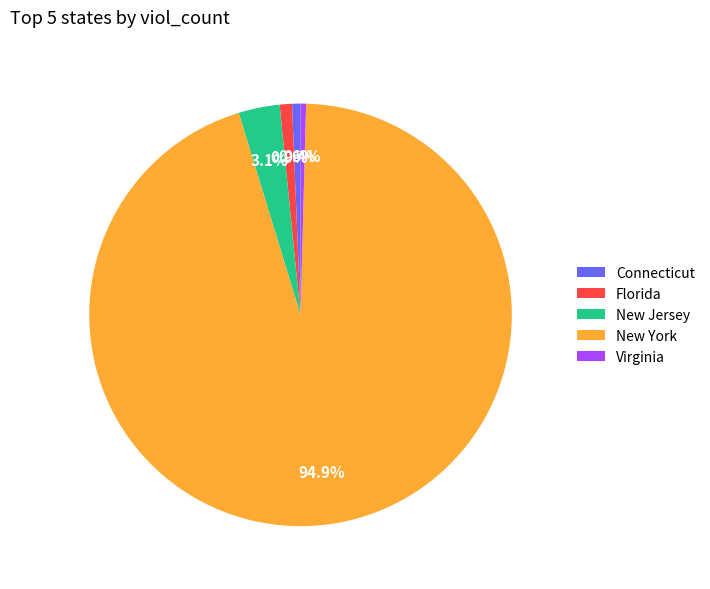

How many segments does this pie chart have?

5